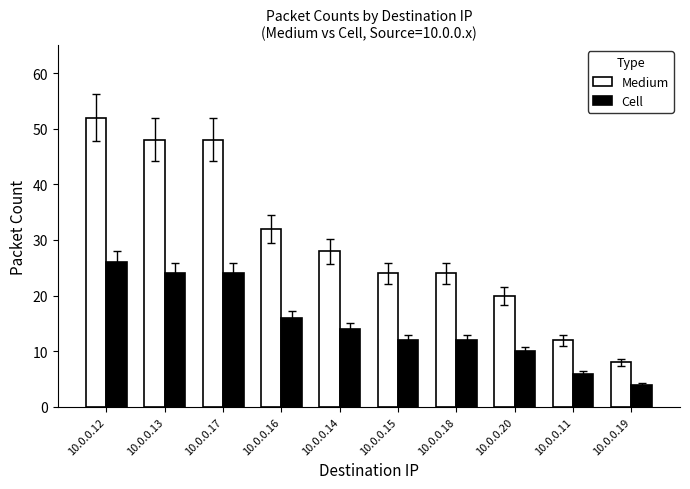

Is it true that Medium equals 68 at 10.0.0.12?

False